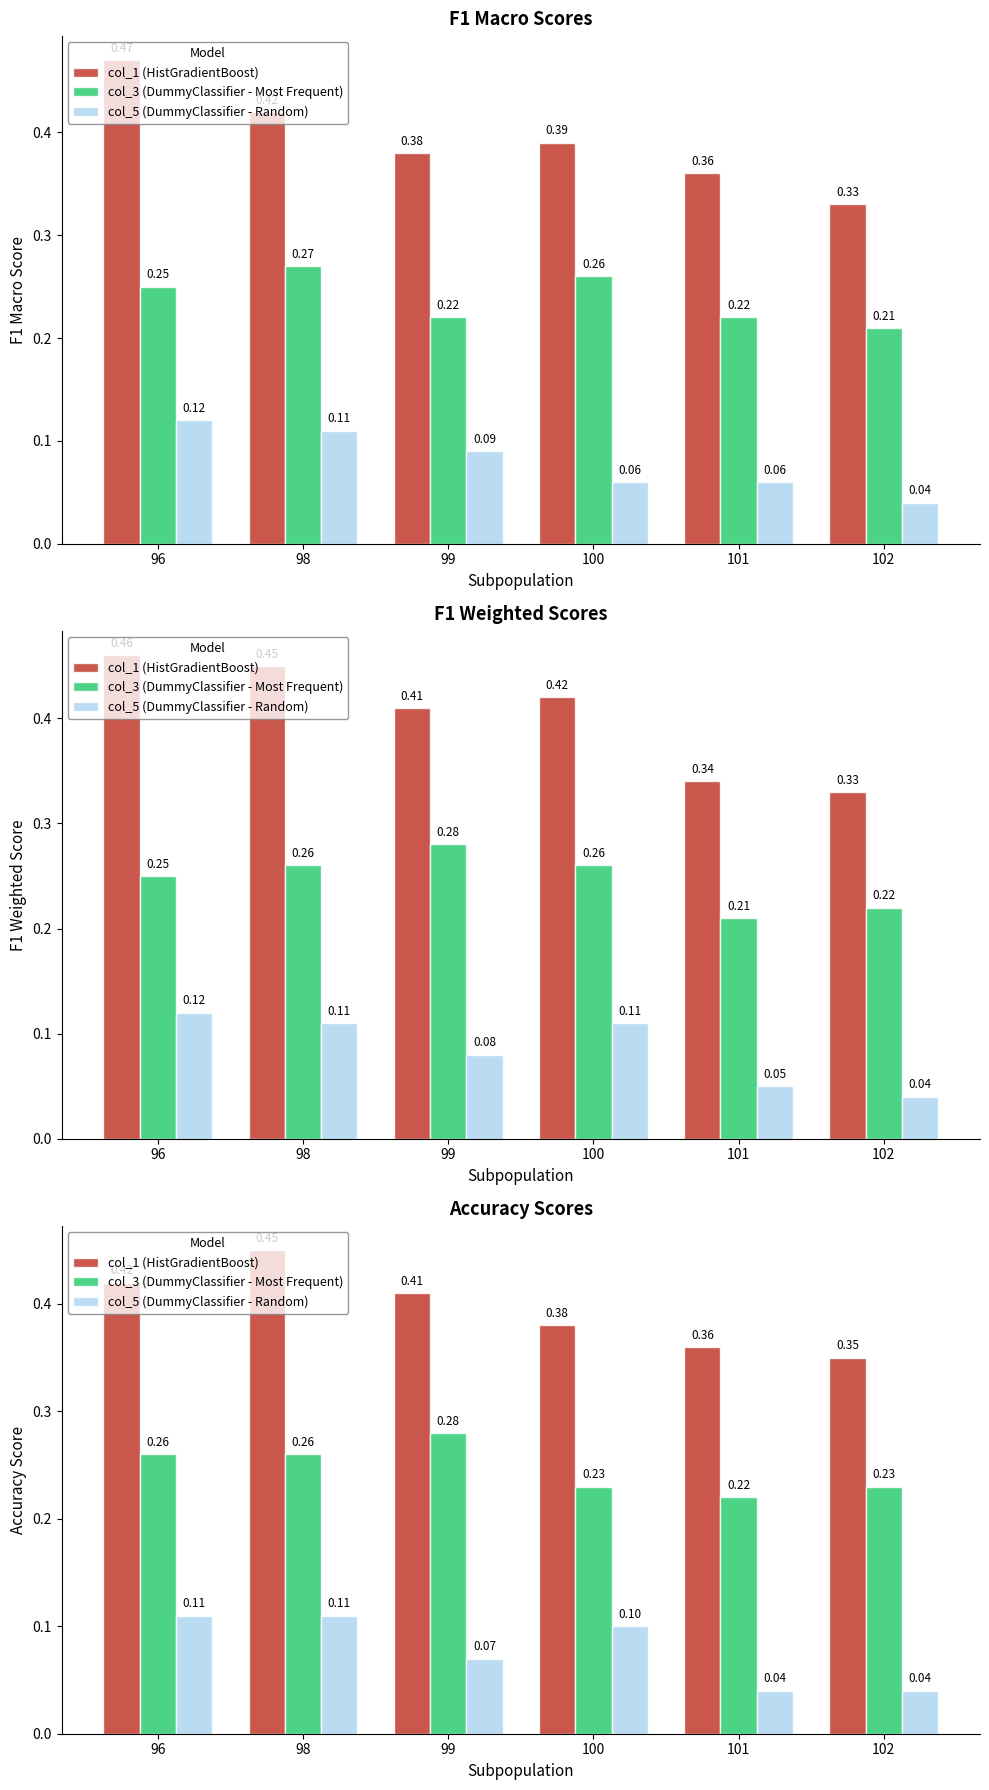

What are all the series names shown in the legend?

col_1 (HistGradientBoost), col_3 (DummyClassifier - Most Frequent), col_5 (DummyClassifier - Random)